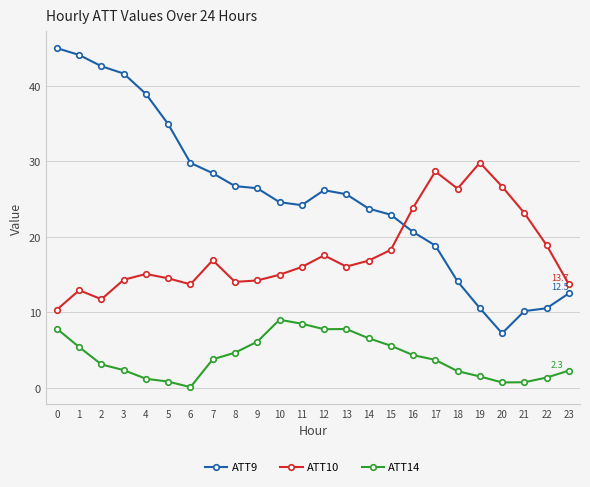

Rank the series by their maximum value, from highest to lowest.

ATT9, ATT10, ATT14